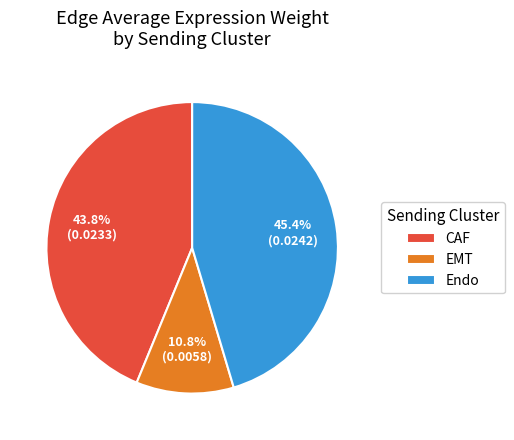

To the nearest percent, what is the average slice percentage?

33%